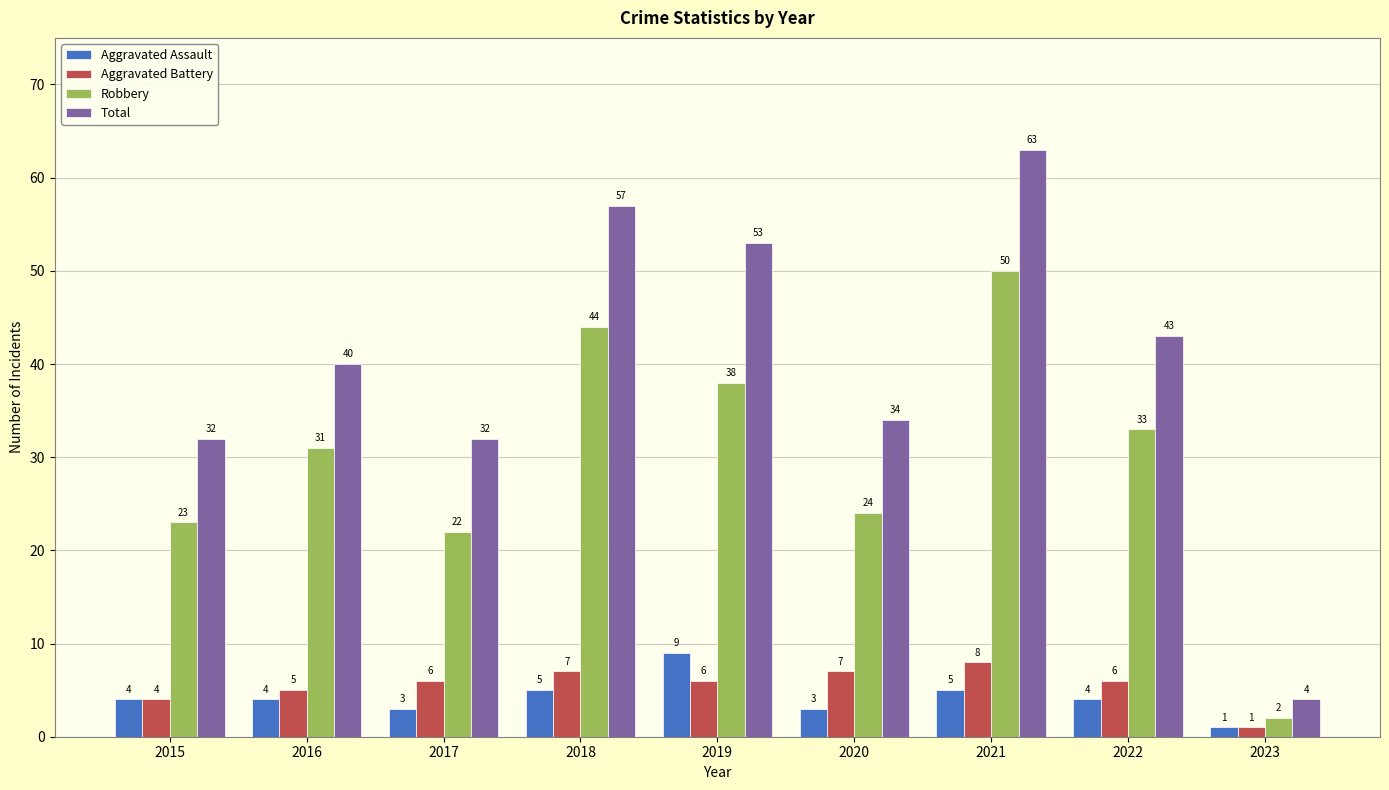

What are all the series names shown in the legend?

Aggravated Assault, Aggravated Battery, Robbery, Total